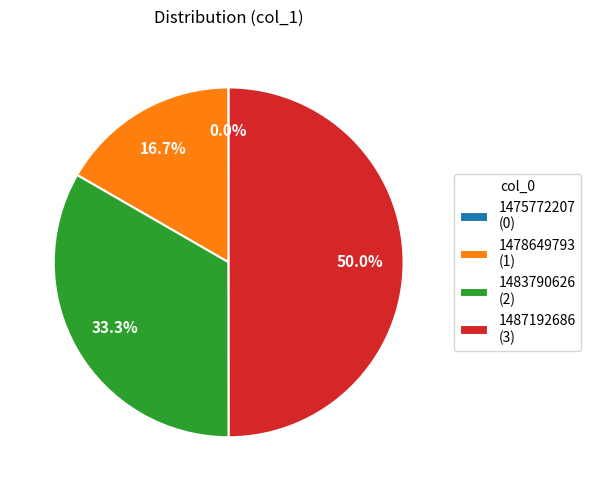

To the nearest percent, what percentage of the pie is 1483790626?

33%